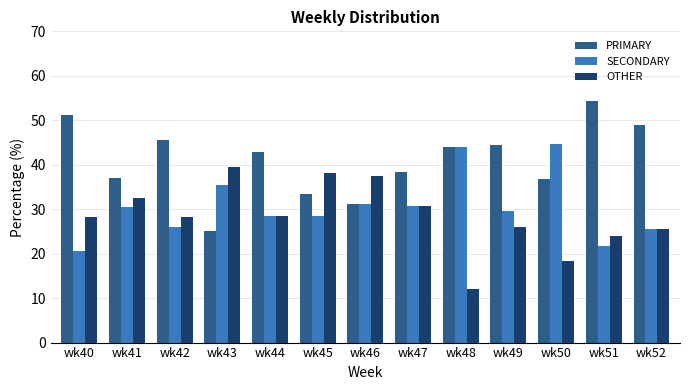

What is the maximum value shown in the chart?

54.3